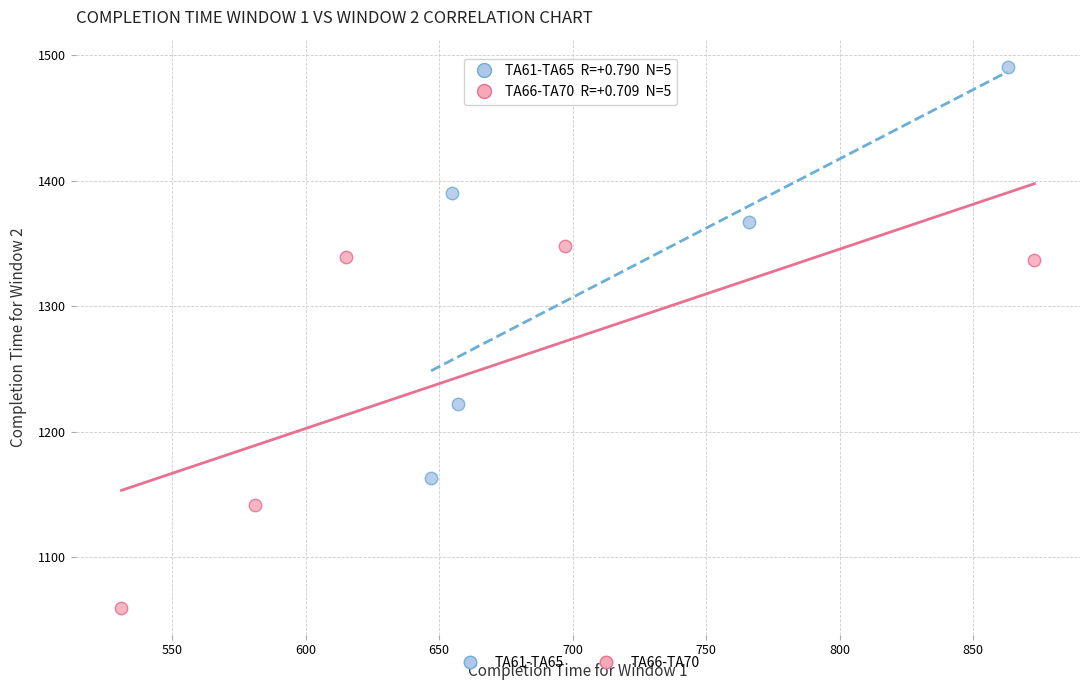

Which series contains the lowest Y value?

TA66-TA70